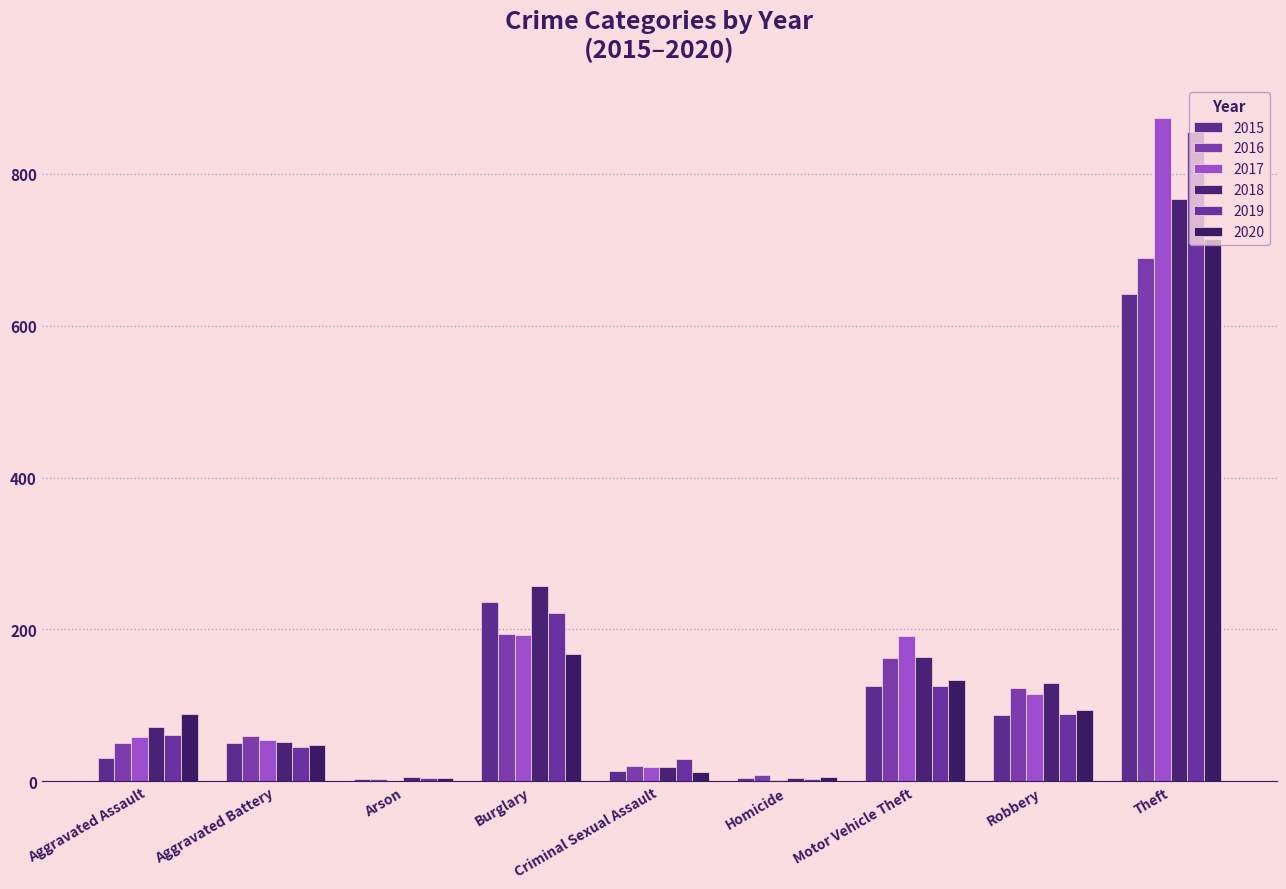

Are the bars grouped side by side (vs. stacked)?

Yes